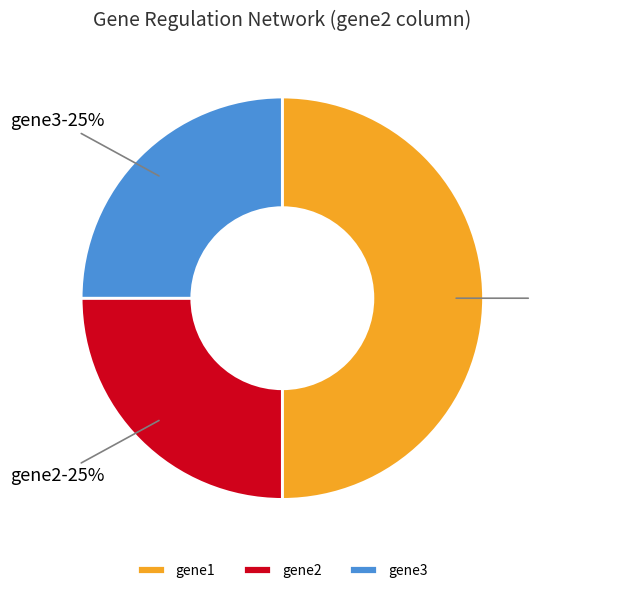

Does gene3 account for over 50% of the chart?

No